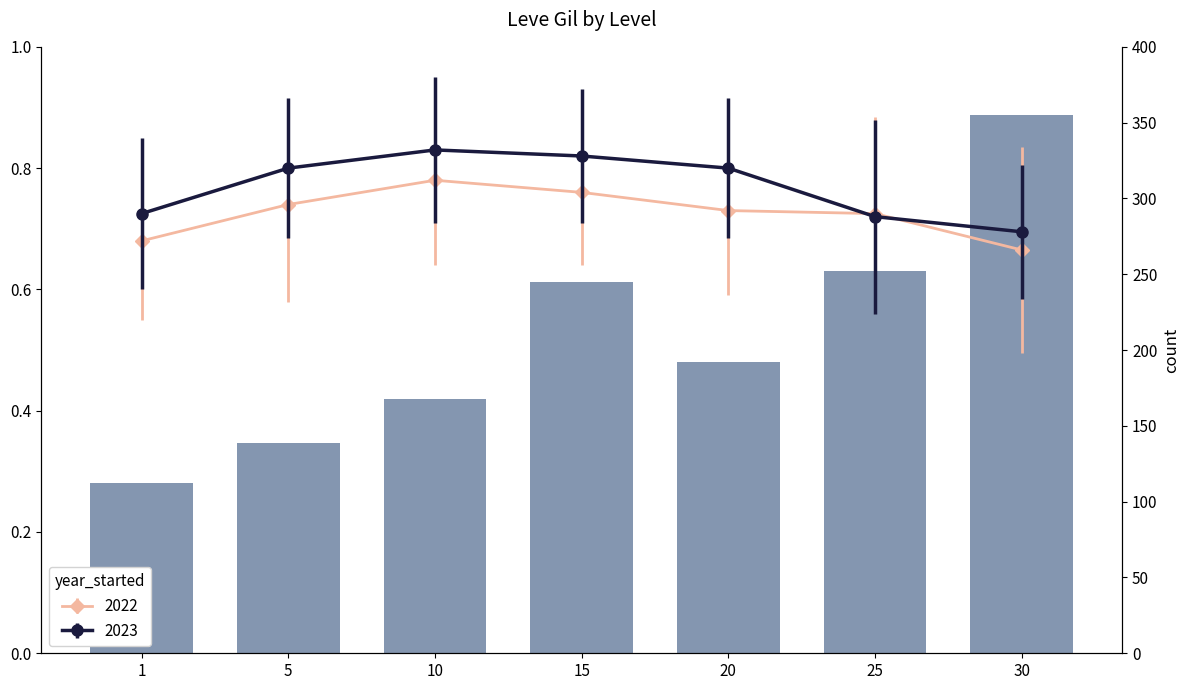

Between 25 and 10, which is larger?

25